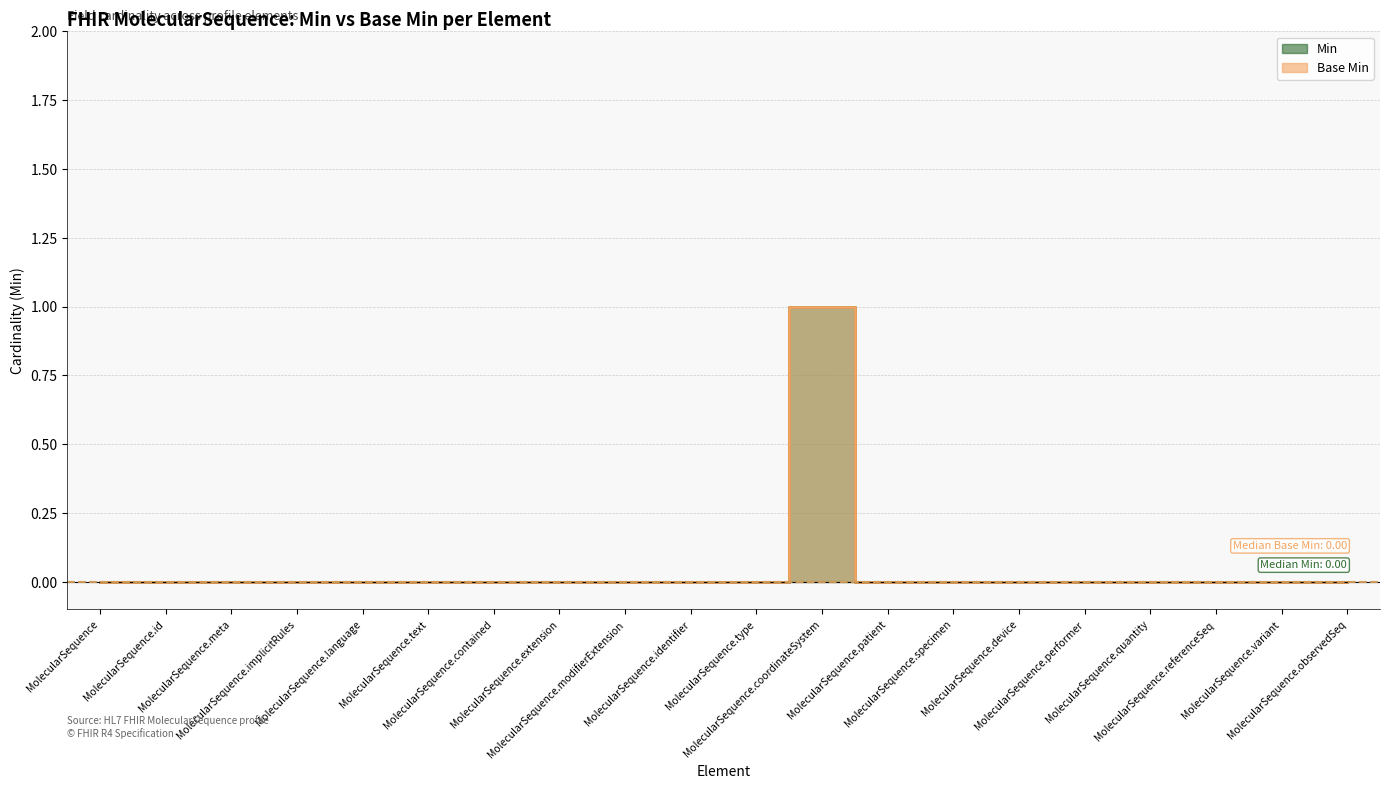

How many interior local peaks does the Min series have?

1